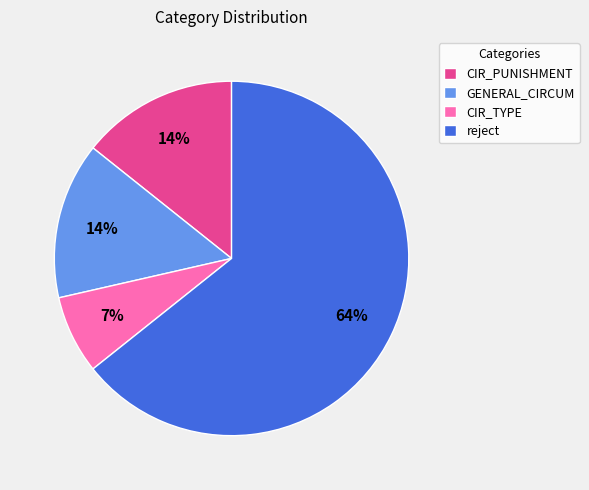

How many slices are in this pie chart?

4